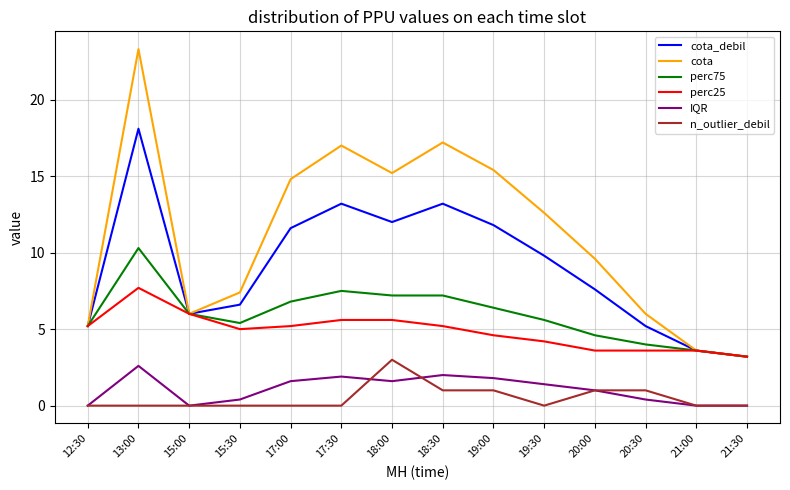

True or false: IQR and perc75 cross at least once.

False